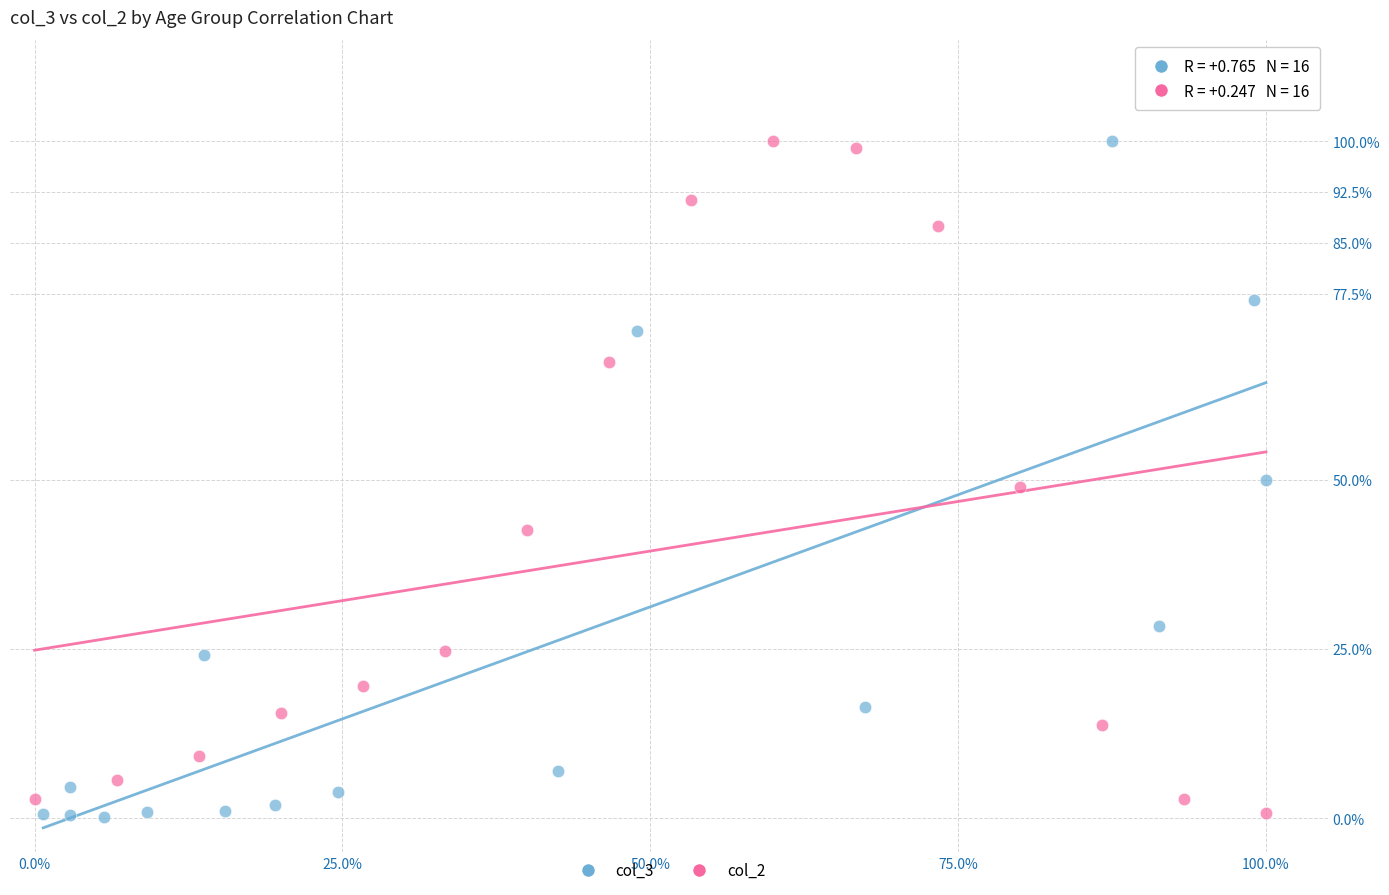

What are all the series names shown in the legend?

col_3, col_2